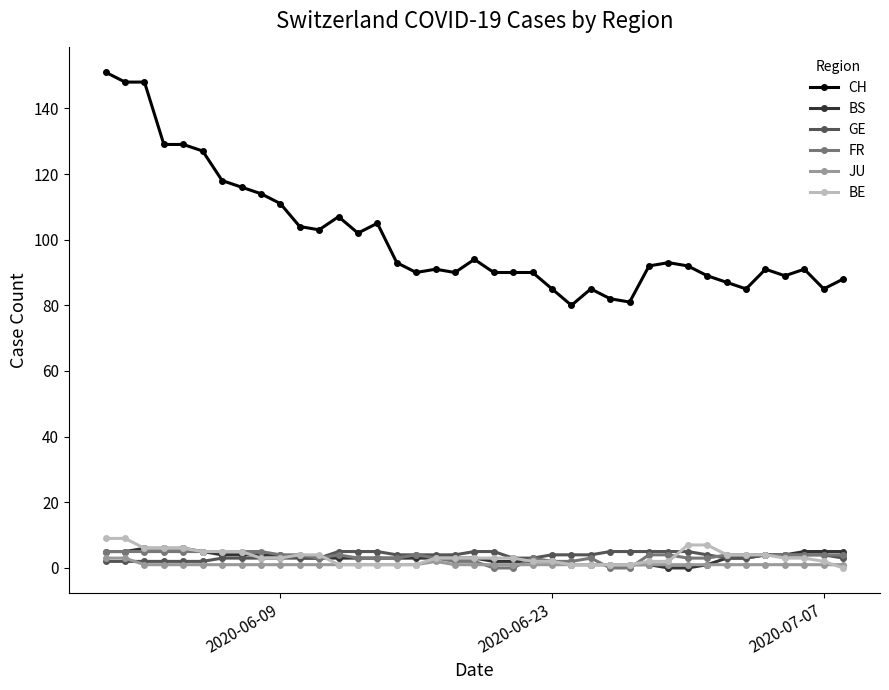

What is the value of the BS point at the 39th from the left?

5